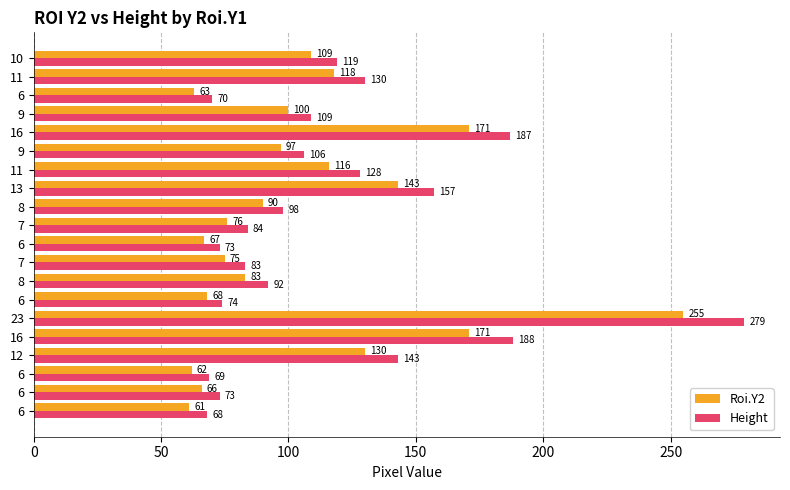

What are all the series names shown in the legend?

Roi.Y2, Height